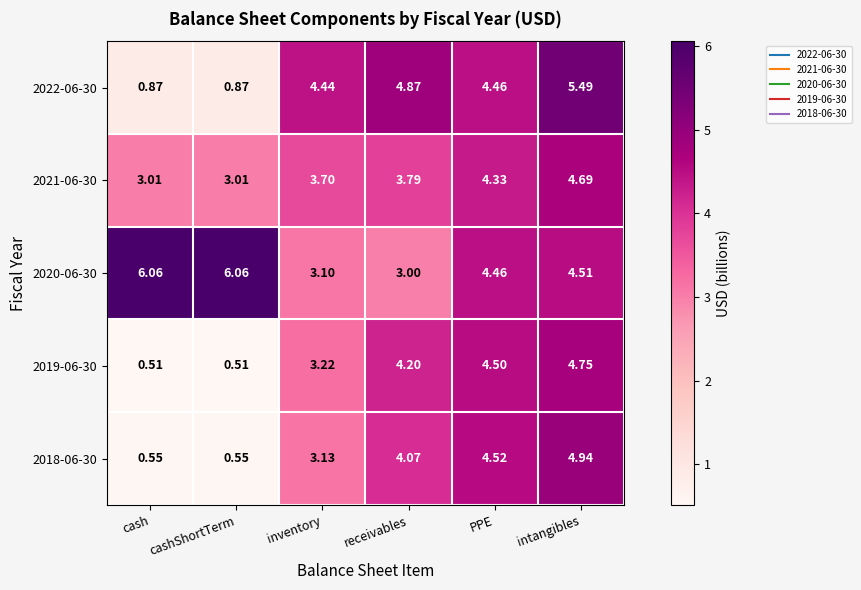

Rank the series by their maximum value, from lowest to highest.

2021-06-30, 2019-06-30, 2018-06-30, 2022-06-30, 2020-06-30